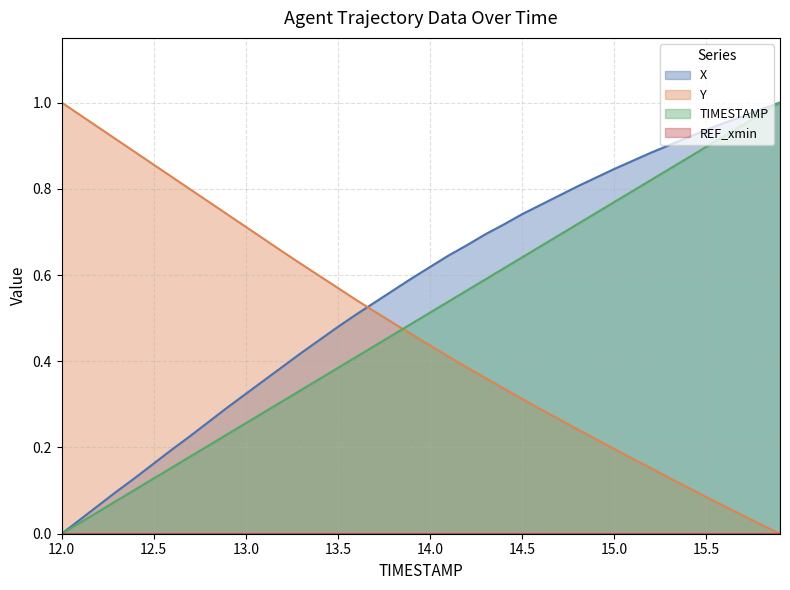

At which category is the sum across all series the highest?

15.9